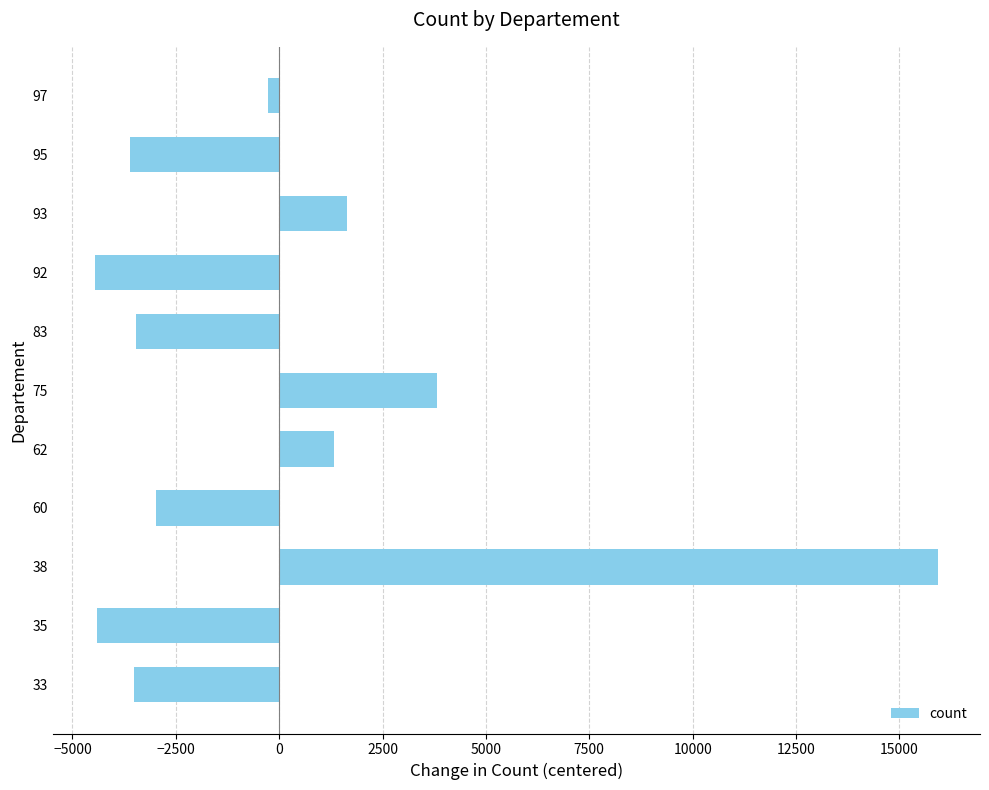

What value does the data have at 38?

15930.0